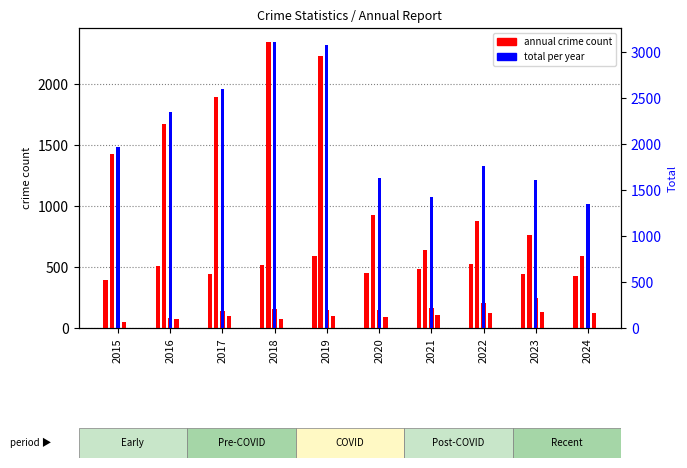

Is it true that Aggravated Battery equals 34 at 2021?

False